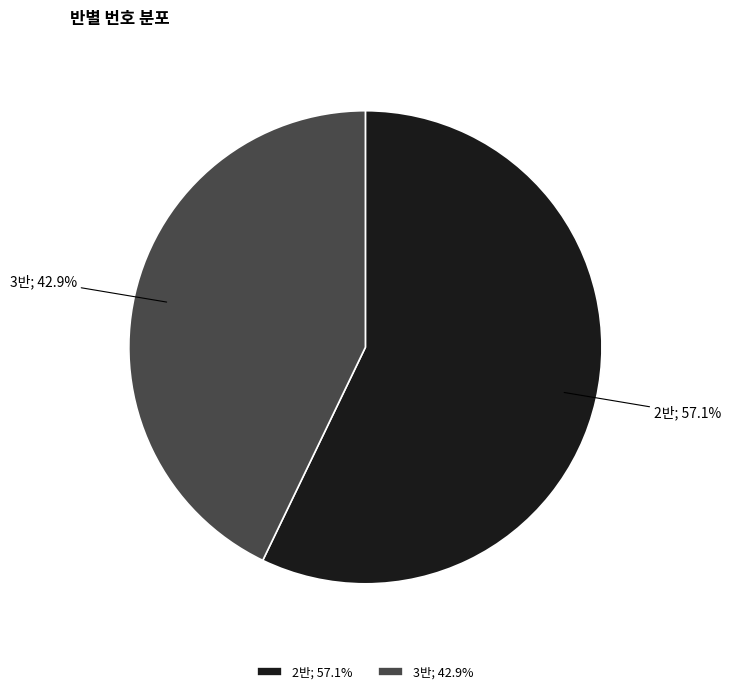

The 3반 slice represents 43% of the pie. True or false?

True